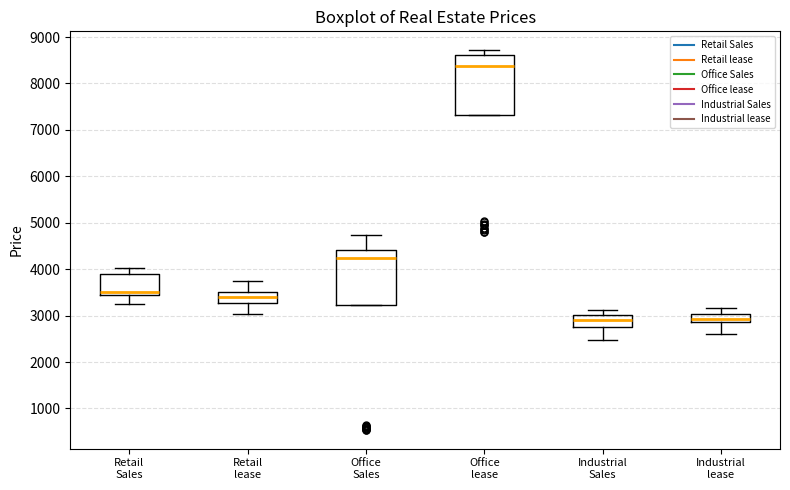

Where is the upper edge of the box for Retail lease on the y-axis? The values are not printed on the chart, so give them approximately, as read against the axis.

3500